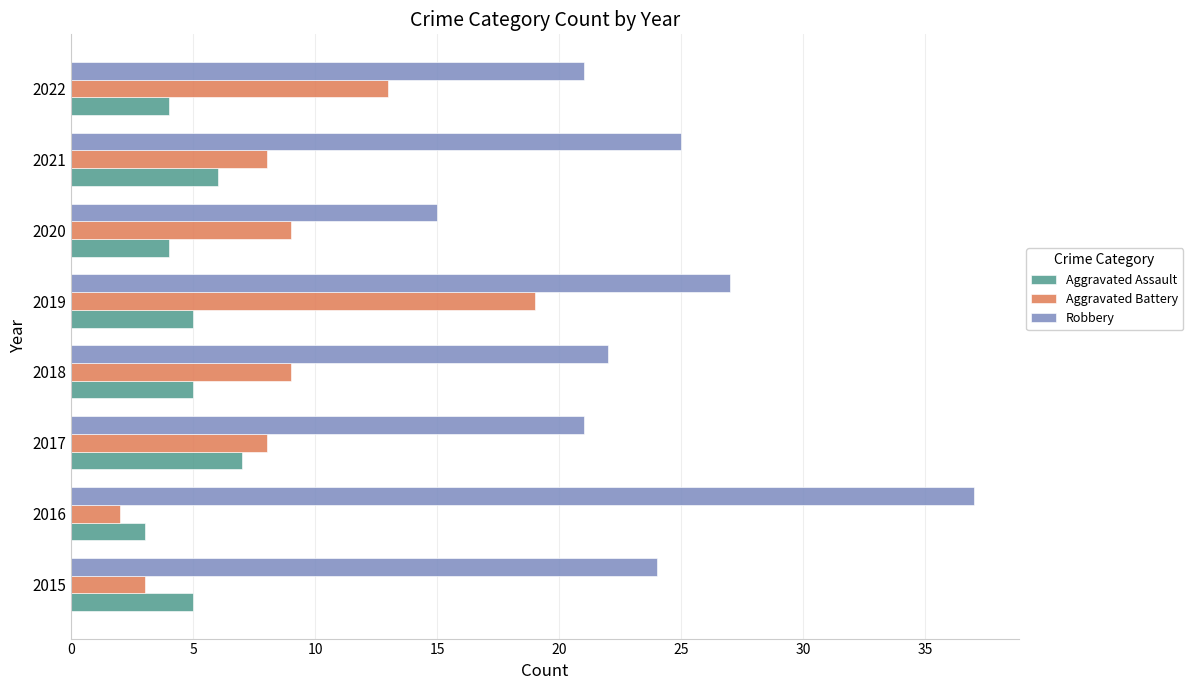

Which series changed the most between 2018 and 2020?

Robbery